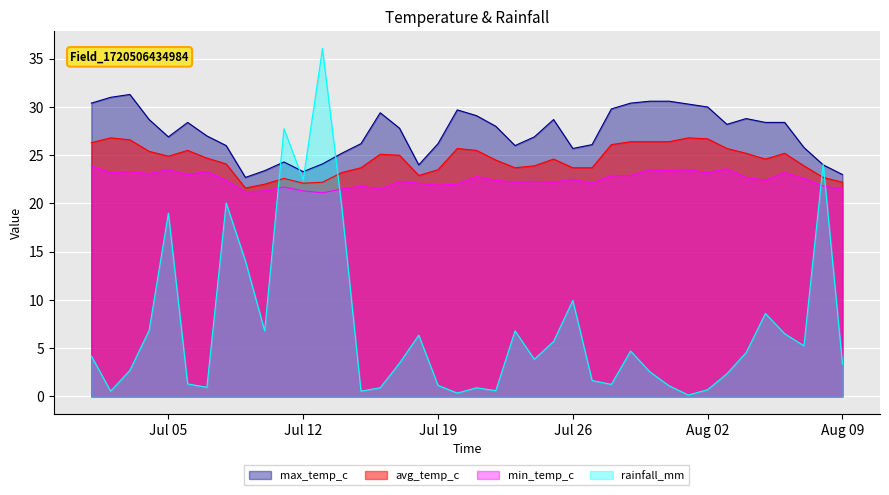

At which category does min_temp_c reach its first local valley?

2022-07-02